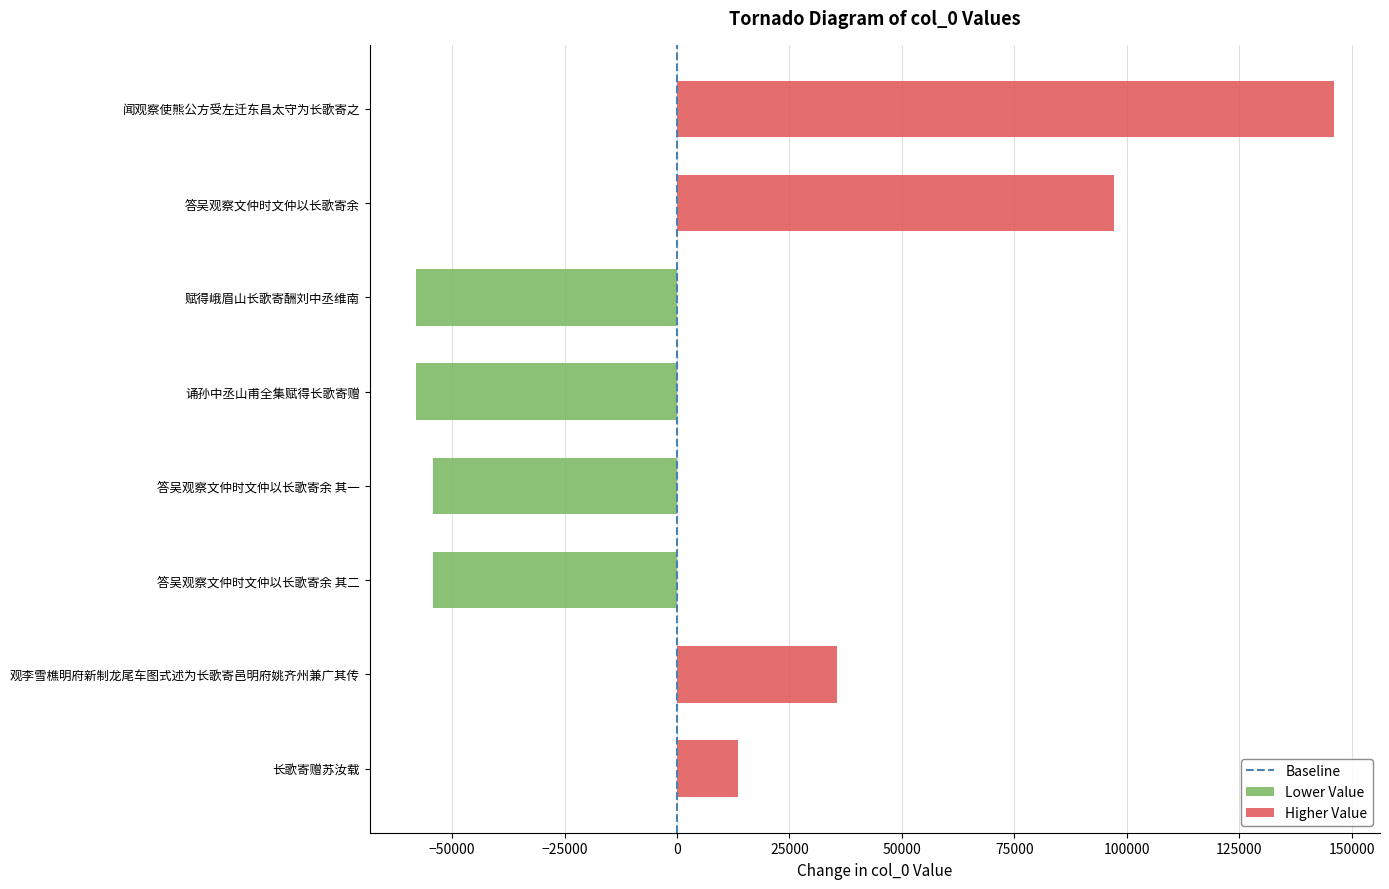

True or false: the data shows 545693 at 答吴观察文仲时文仲以长歌寄余 其一.

True